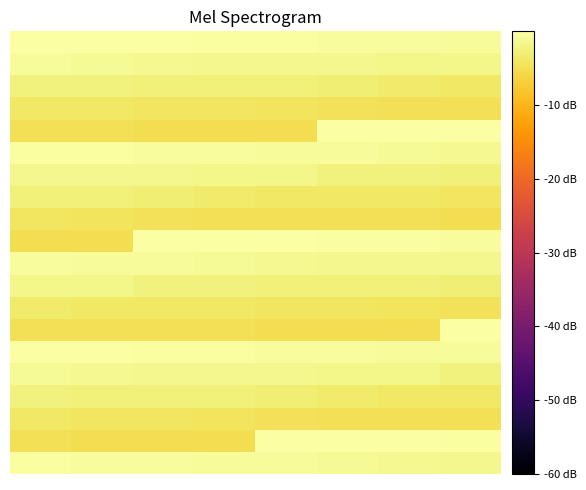

At which category does the chart reach its minimum across all series?

4